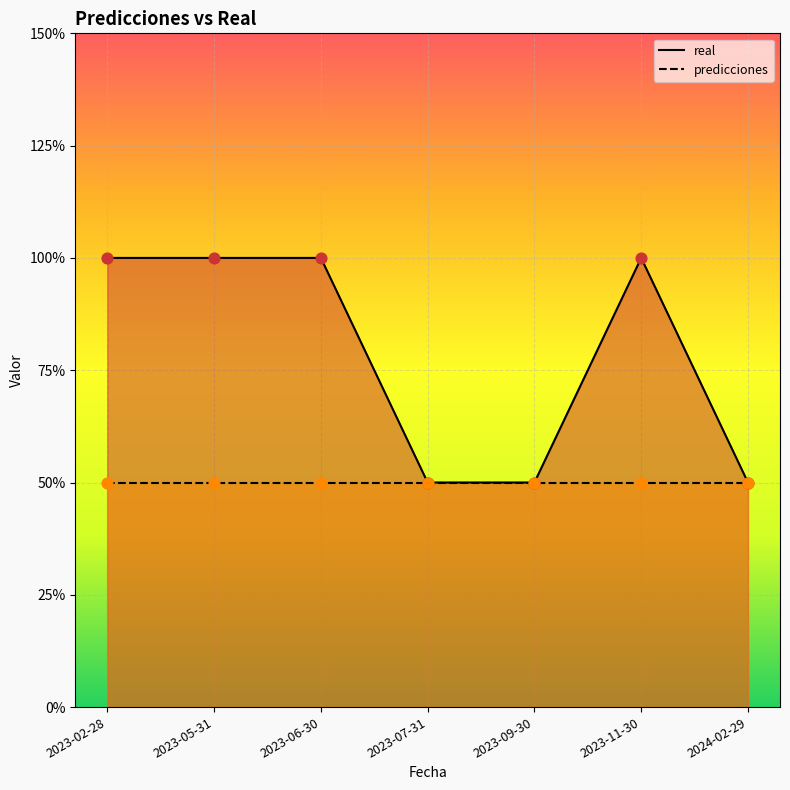

Which has a higher value, 2023-06-30 or 2023-09-30?

2023-06-30